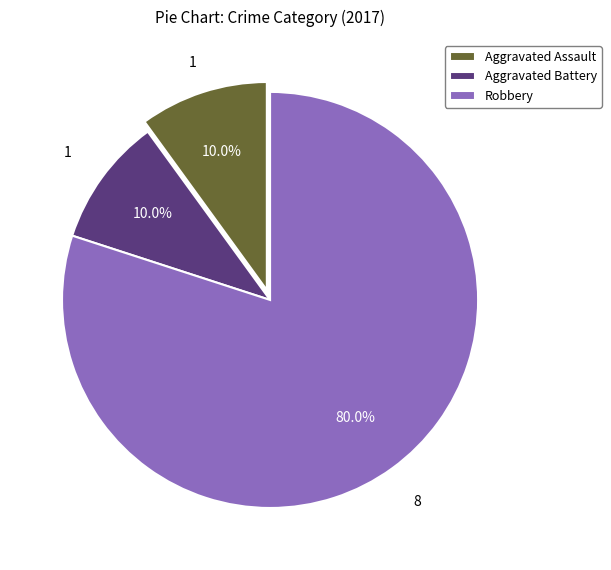

Which slice is the largest?

Robbery